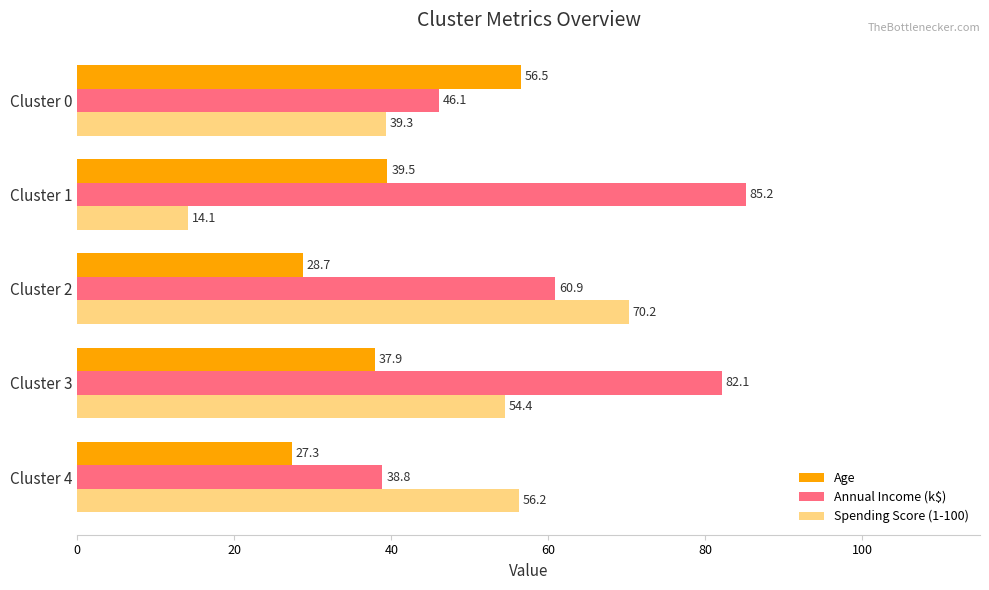

The value of Spending Score (1-100) at Cluster 3 is 85.9. True or false?

False